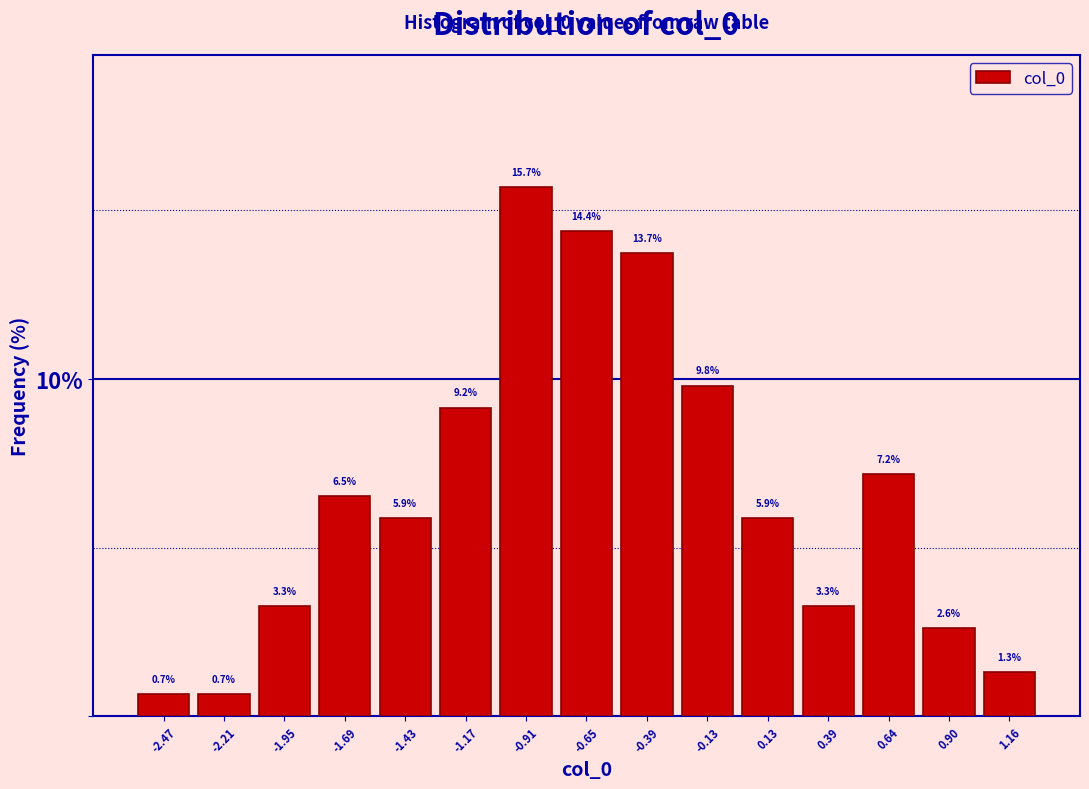

Reading left to right, list every bar in this chart as the range it spans on the x-axis followed by its height. The bar edges are not printed on the chart, so give them approximately, as read against the axis.

-2.60 to -2.35: 0.7
-2.35 to -2.10: 0.7
-2.10 to -1.80: 3.3
-1.80 to -1.55: 6.5
-1.55 to -1.30: 5.9
-1.30 to -1.05: 9.2
-1.05 to -0.80: 15.7
-0.80 to -0.50: 14.4
-0.50 to -0.25: 13.7
-0.25 to 0.00: 9.8
0.00 to 0.25: 5.9
0.25 to 0.50: 3.3
0.50 to 0.75: 7.2
0.75 to 1.05: 2.6
1.05 to 1.30: 1.3